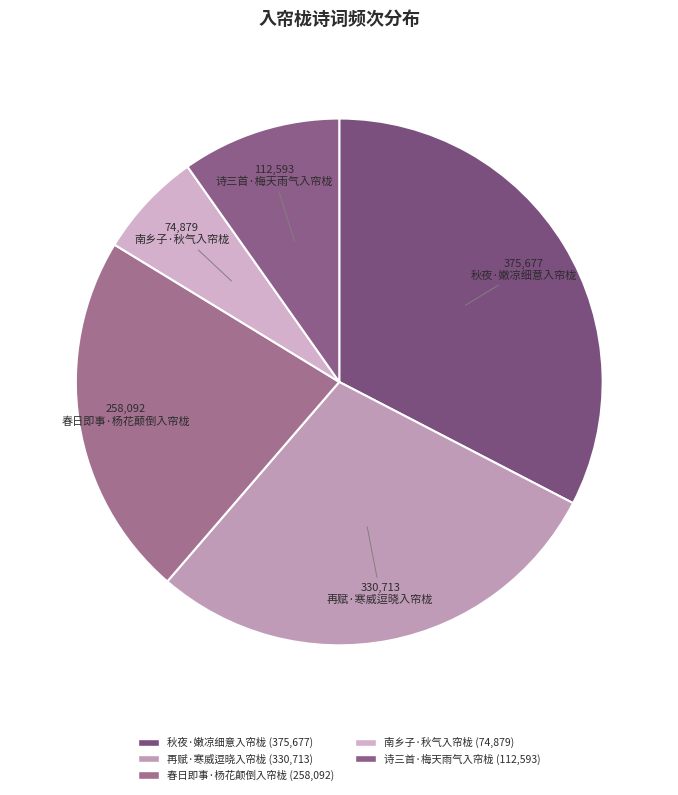

The 春日即事·杨花颠倒入帘栊 slice represents 17% of the pie. True or false?

False